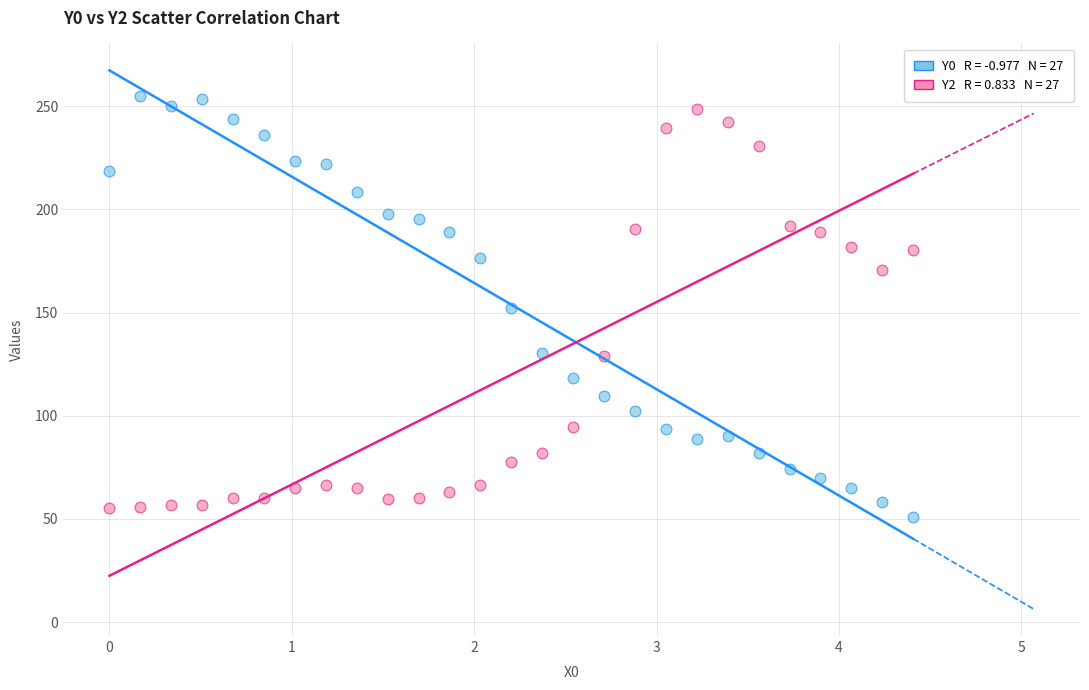

Across all data points, what is the range of Y values (max minus min)?

203.8